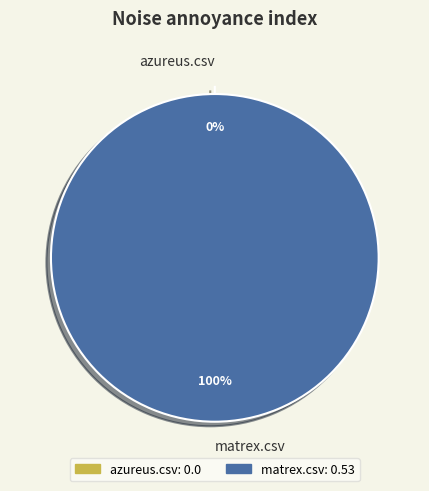

Count the number of slices in the pie.

2